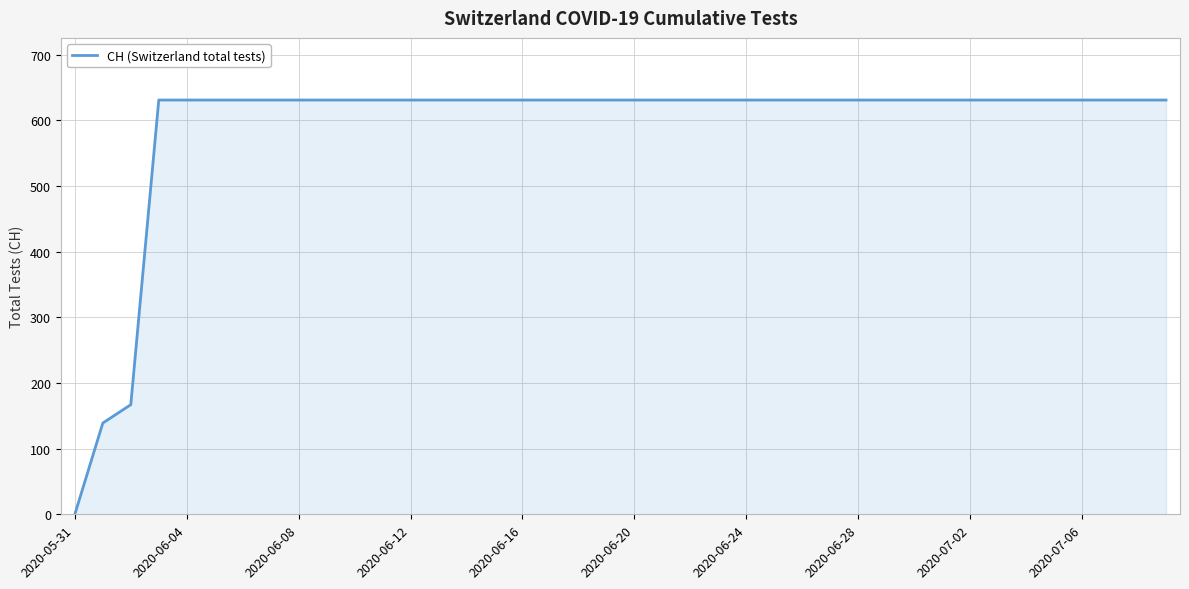

What is the difference between the maximum and minimum values?

631